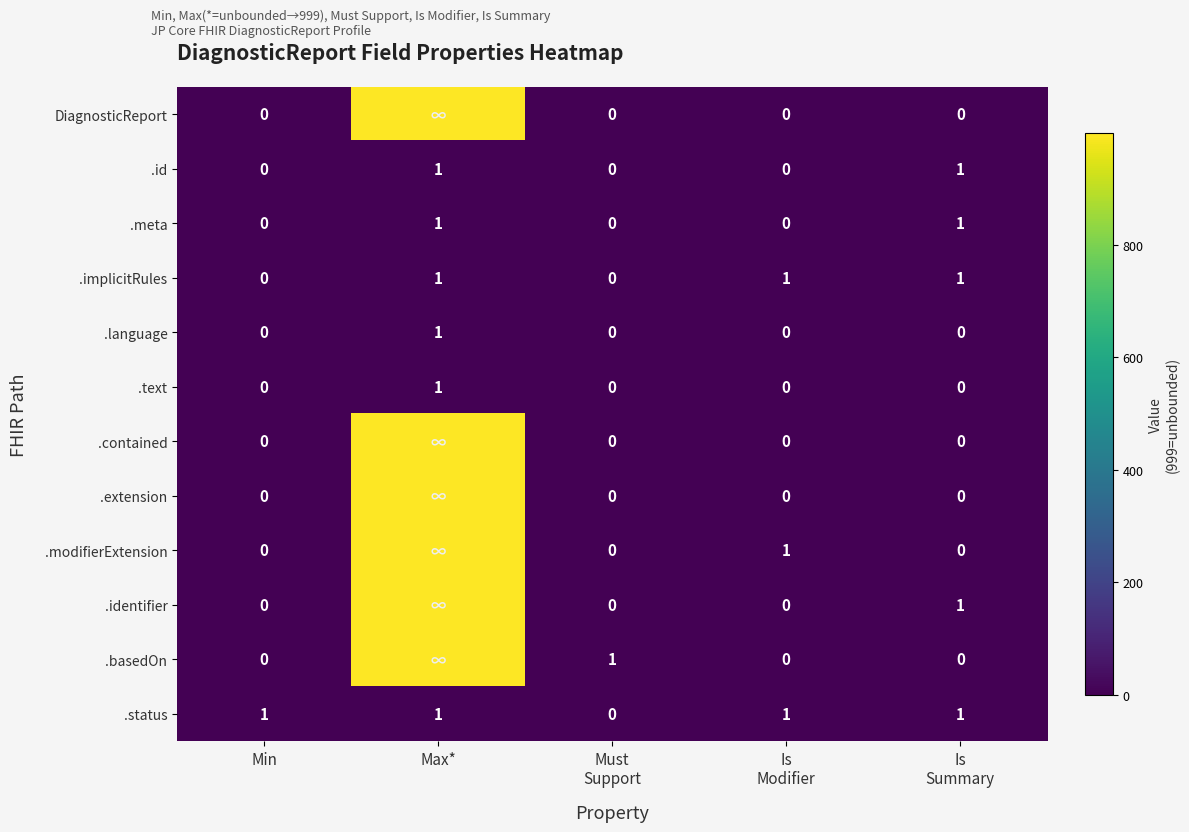

The .implicitRules series shows 0 at Min. True or false?

True